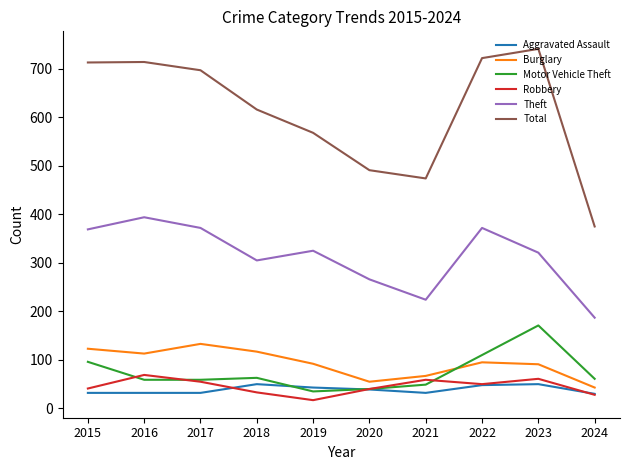

What is the lowest value of the Aggravated Assault series?

30